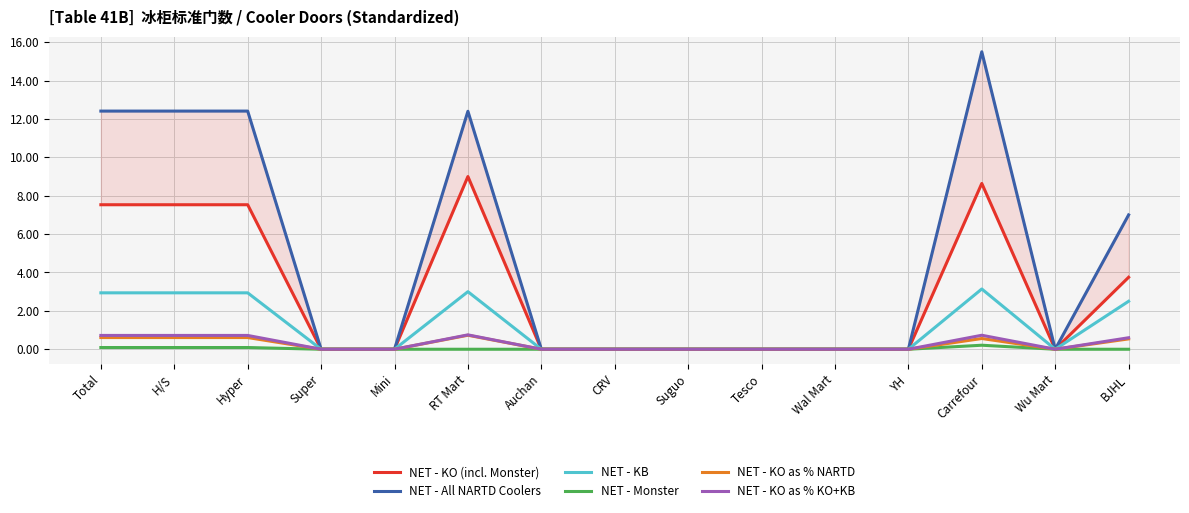

List the series in order of their peak value, lowest first.

NET - Monster, NET - KO as % NARTD, NET - KO as % KO+KB, NET - KB, NET - KO (incl. Monster), NET - All NARTD Coolers